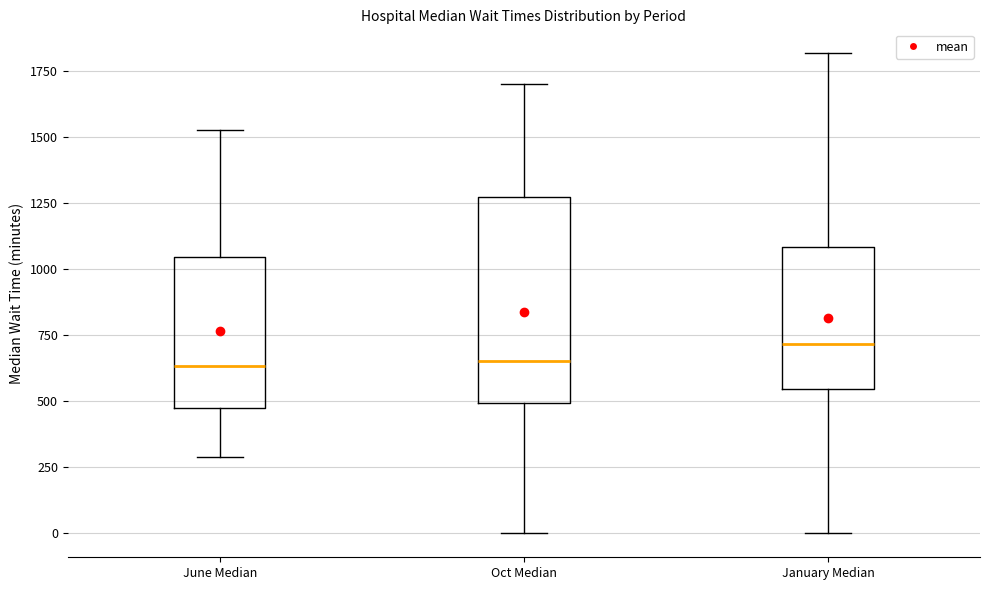

Reading left to right, transcribe this box plot: for each box, give where its median line is, the range the box spans, and where its two whiskers end, as read against the y-axis. The values are not printed on the chart, so give them approximately, as read against the axis.

June Median: median 650, box 450 to 1050, whiskers 300 to 1500
Oct Median: median 650, box 500 to 1250, whiskers 0 to 1700
January Median: median 700, box 550 to 1100, whiskers 0 to 1800